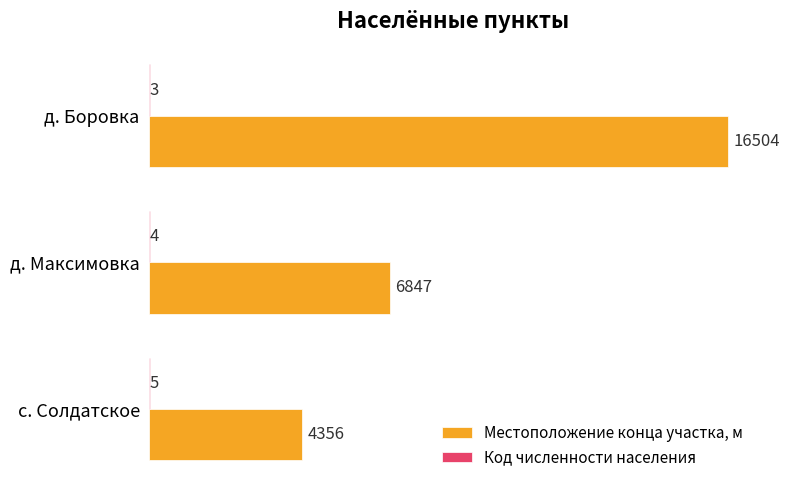

Which series has the largest total across all categories?

Местоположение конца участка, м